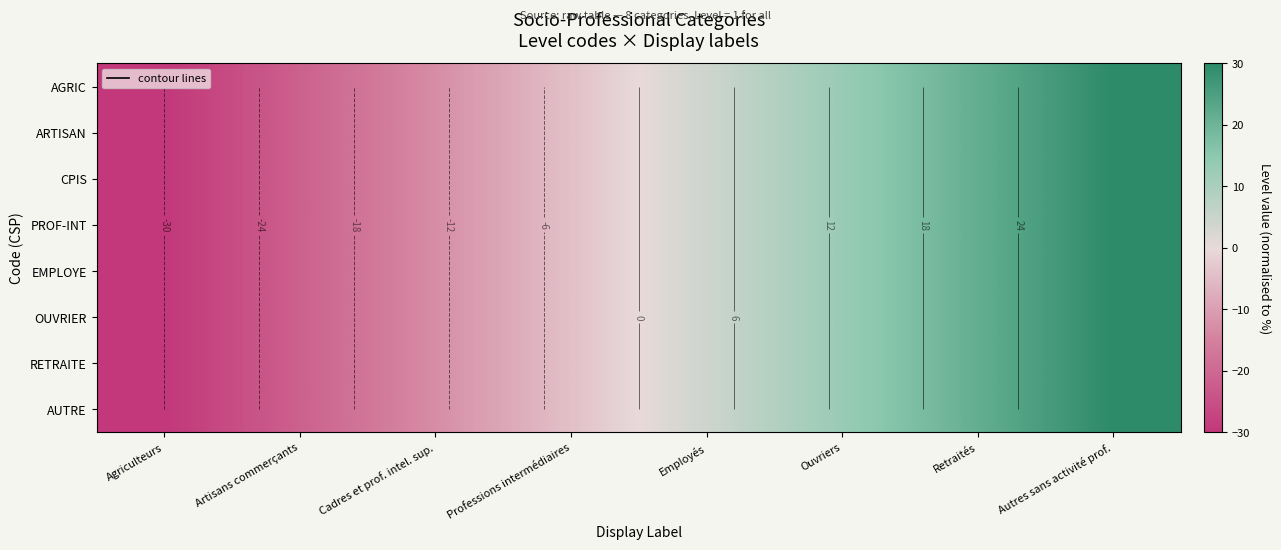

What is the total value across all series at Autres sans activité prof.?

240.0